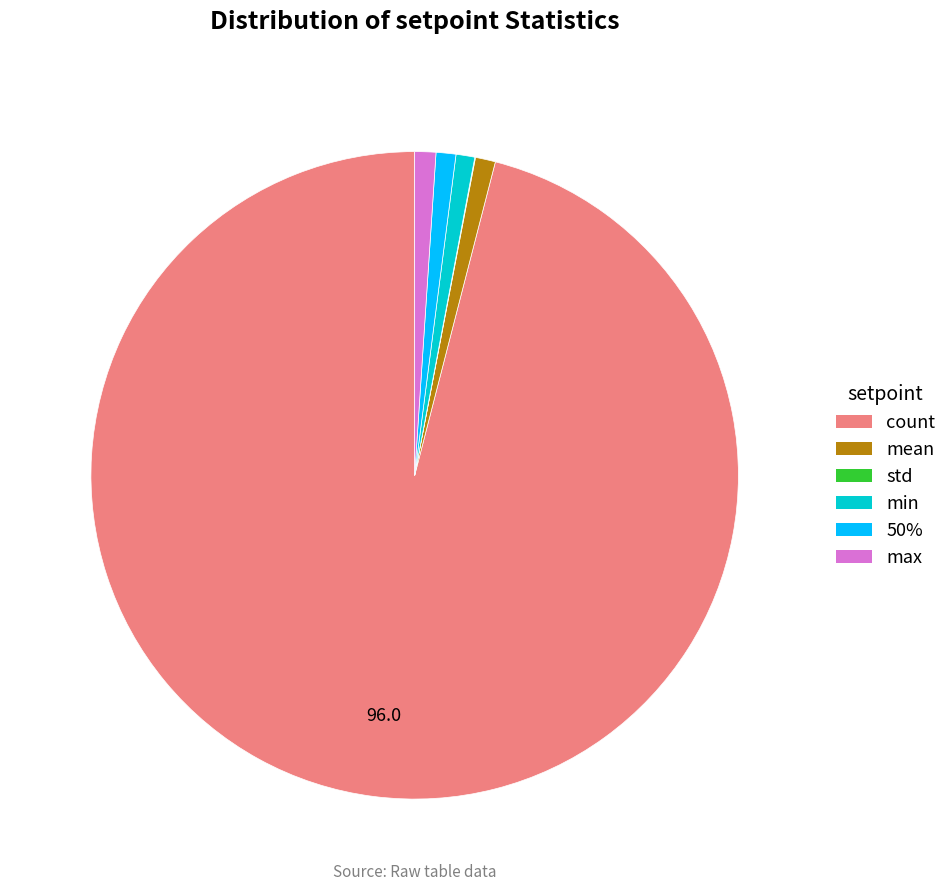

True or false: mean accounts for 1% of the total.

True